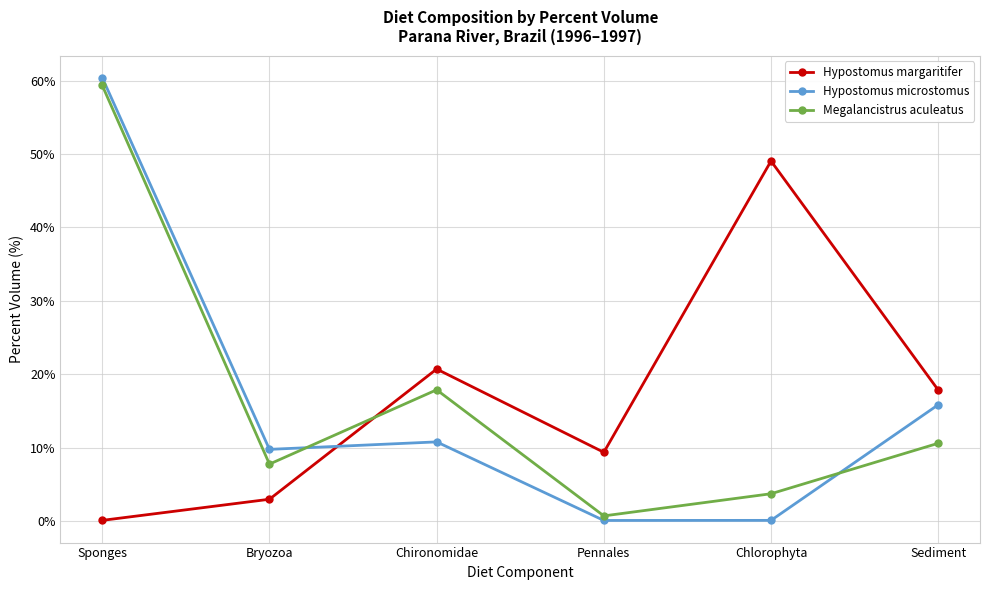

What is the greatest value displayed?

60.4